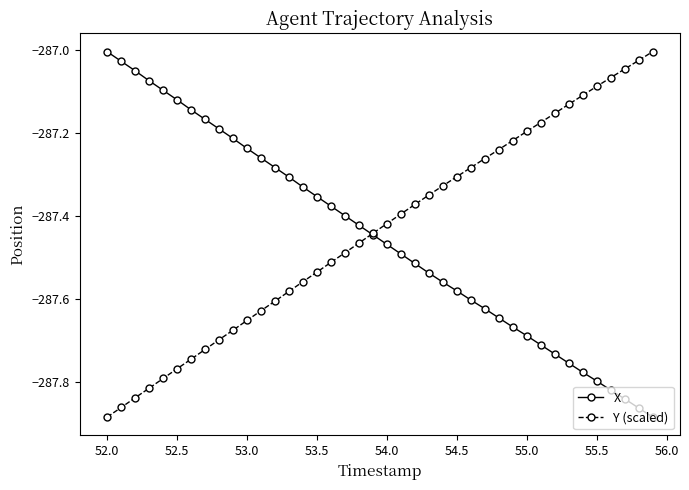

How many lines are shown in the chart?

2